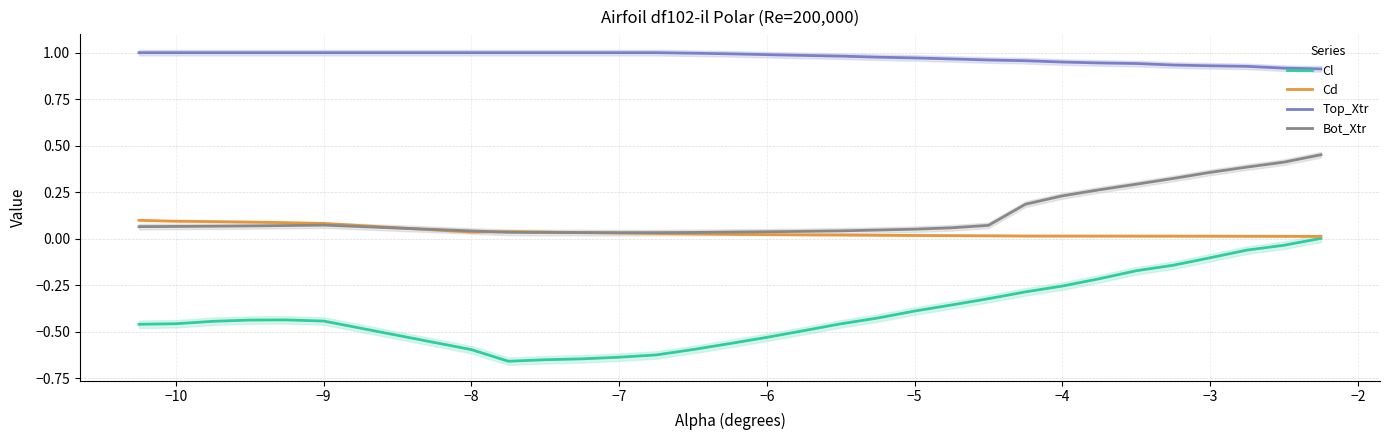

Does the chart display data point markers on the line(s)?

No